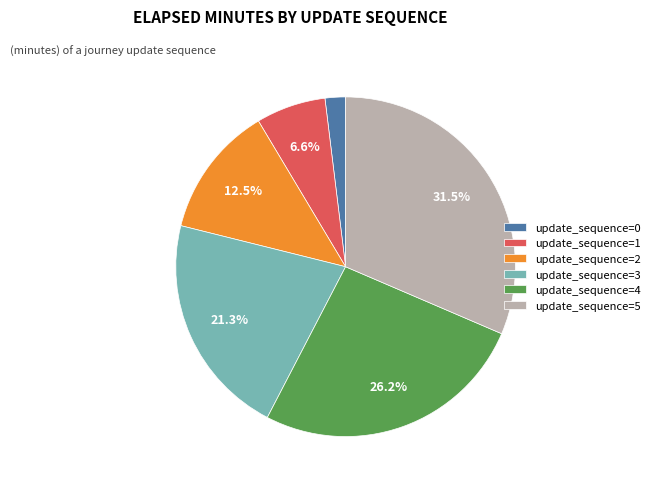

Do update_sequence=0 and update_sequence=2 together represent more than half of the pie?

No